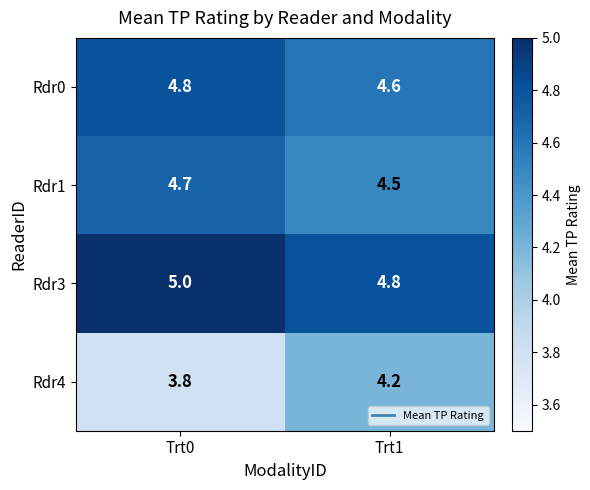

Where is Rdr4 nearest to the value 4?

Trt0